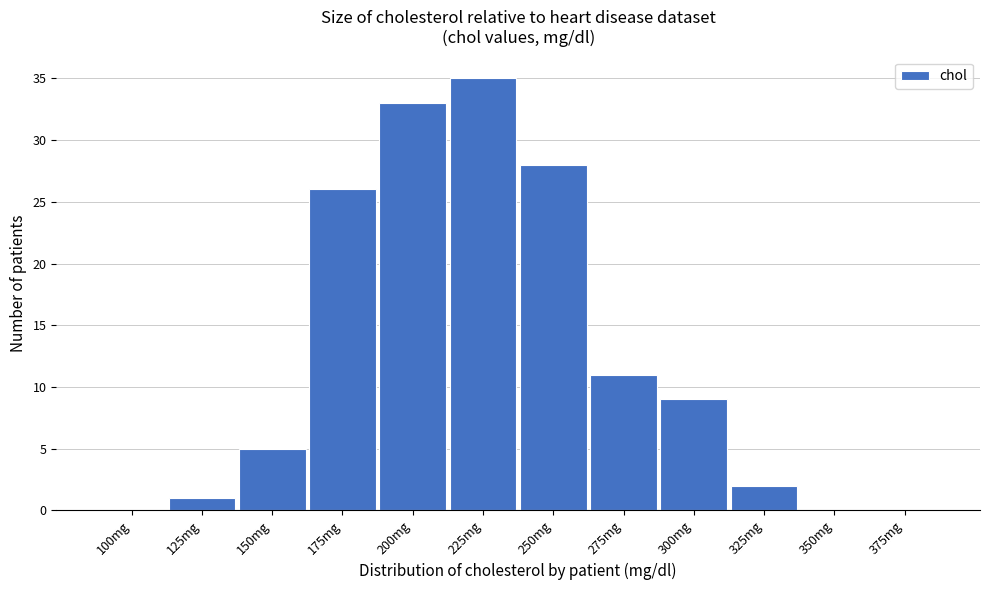

Reading left to right, transcribe all the data shown in this chart.

100mg=0	125mg=1	150mg=5	175mg=26	200mg=33	225mg=35	250mg=28	275mg=11	300mg=9	325mg=2	350mg=0	375mg=0